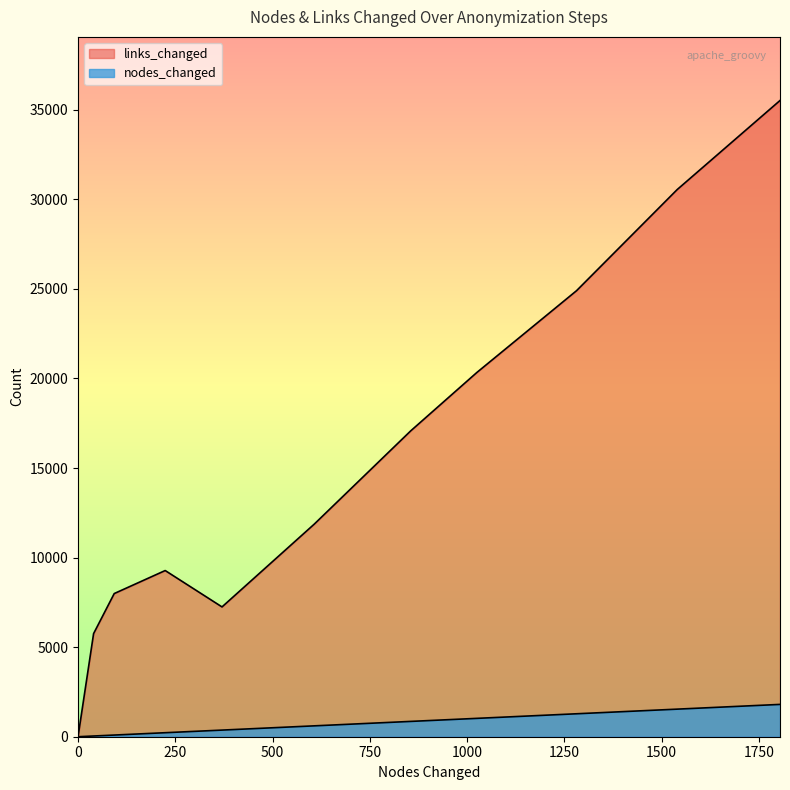

True or false: links_changed has a value of 3208 at 6.

False